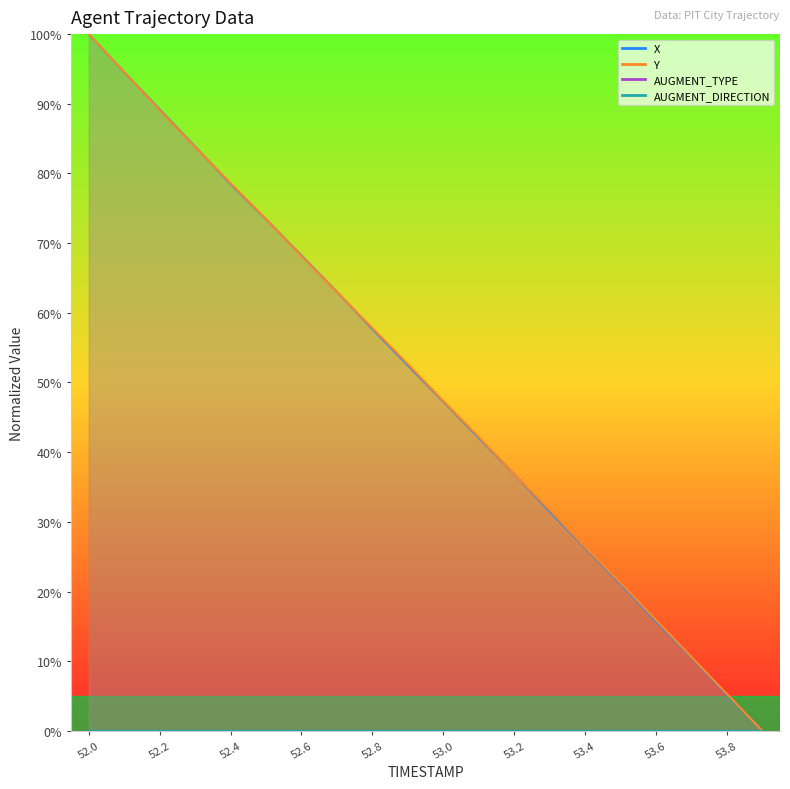

Which series has the largest range (max minus min)?

X